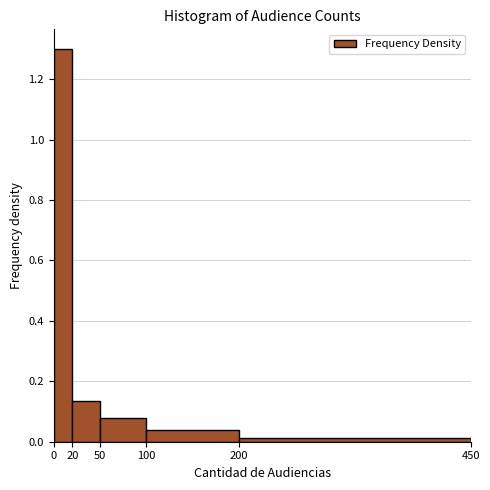

Reading left to right, list every bar in this chart as the range it spans on the x-axis followed by its height. The values are not printed on the chart, so give them approximately, as read against the axis.

0 to 20: 1.30
20 to 50: 0.14
50 to 100: 0.08
100 to 200: 0.04
200 to 450: under 0.02